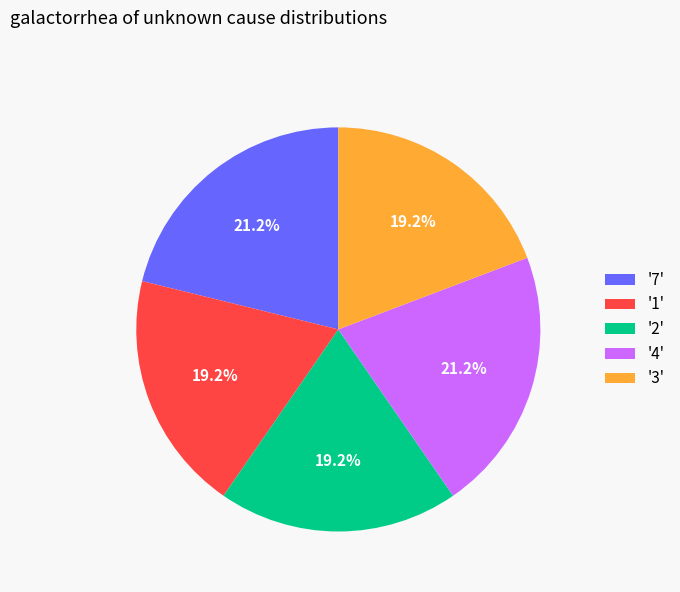

Between '7' and '3', which is larger?

'7'